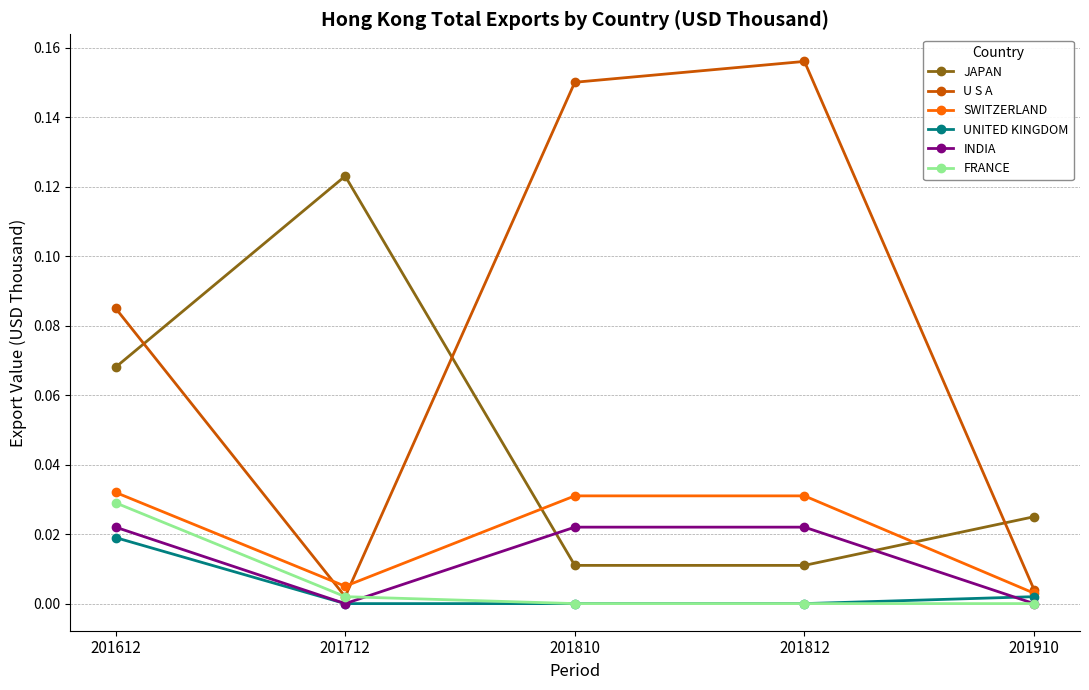

Which series has the largest range (max minus min)?

U S A